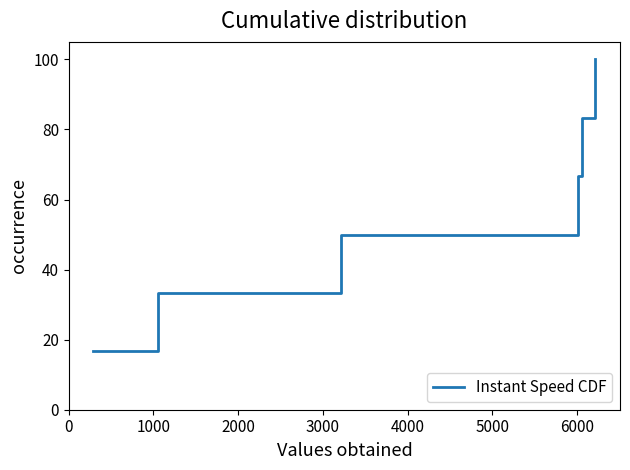

What is the smallest value displayed?

16.7